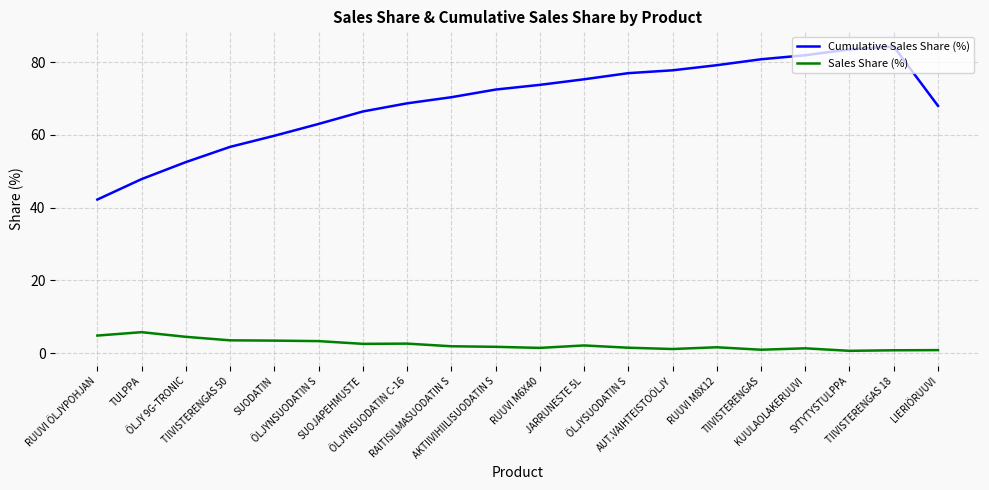

List the series in order of their overall mean, highest first.

Cumulative Sales Share (%), Sales Share (%)